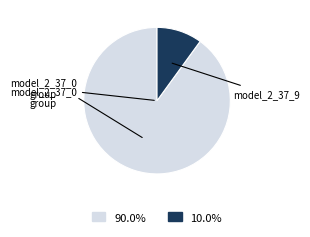

Is there any slice that represents more than half of the pie?

Yes